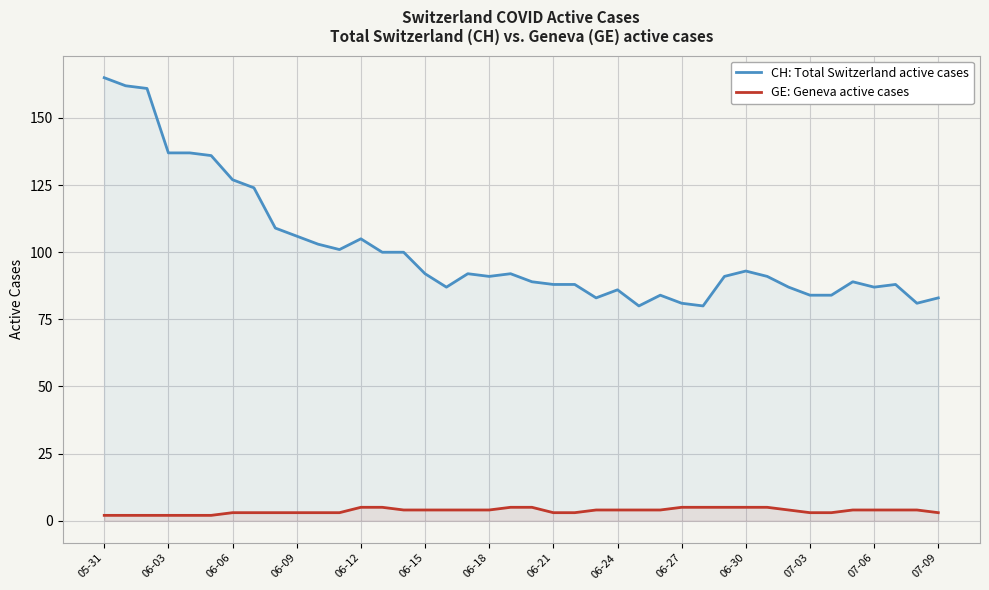

What is the value of the GE: Geneva active cases point at the 14th from the left?

5